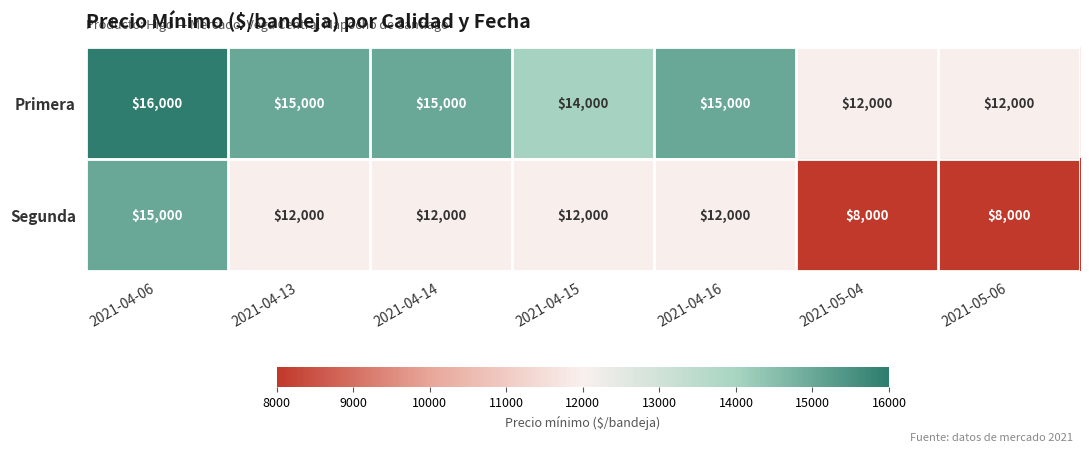

Reading left to right, list all the values displayed in this chart.

Primera: 2021-04-06=16000	2021-04-13=15000	2021-04-14=15000	2021-04-15=14000	2021-04-16=15000	2021-05-04=12000	2021-05-06=12000
Segunda: 2021-04-06=15000	2021-04-13=12000	2021-04-14=12000	2021-04-15=12000	2021-04-16=12000	2021-05-04=8000	2021-05-06=8000